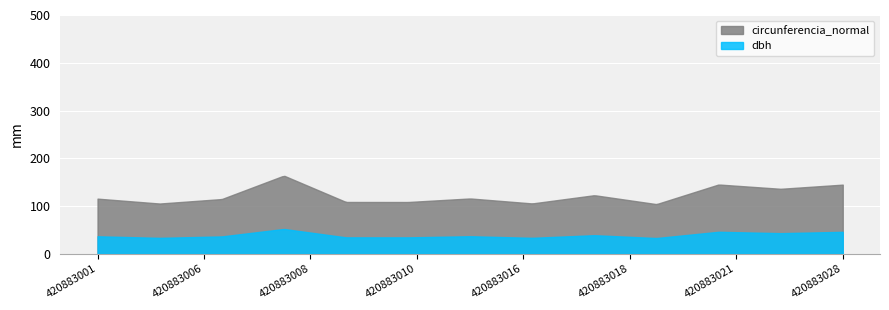

True or false: circunferencia_normal and dbh intersect in this chart.

False